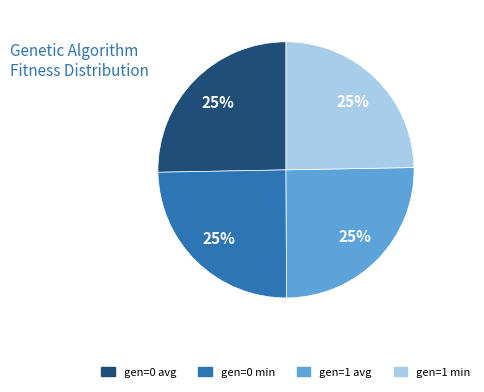

To the nearest percent, what is the average slice percentage?

25%